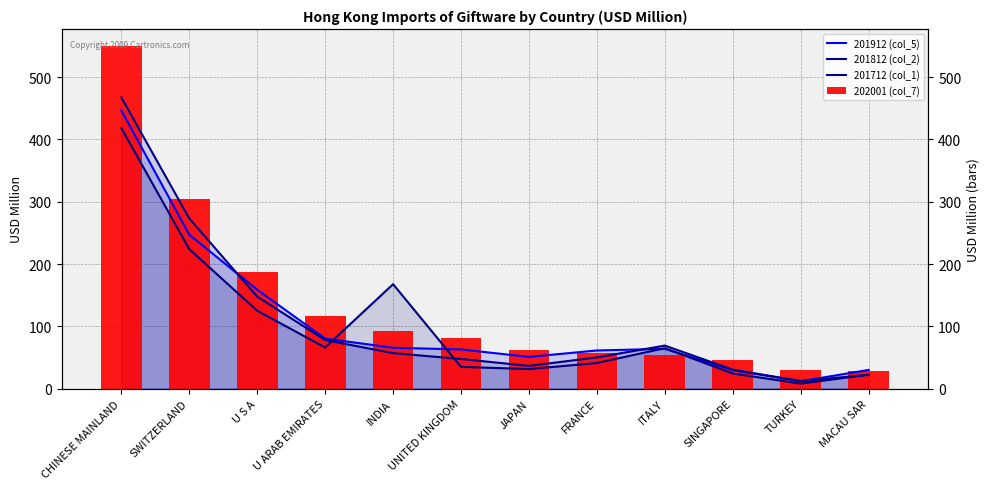

How many series are shown in this chart?

4